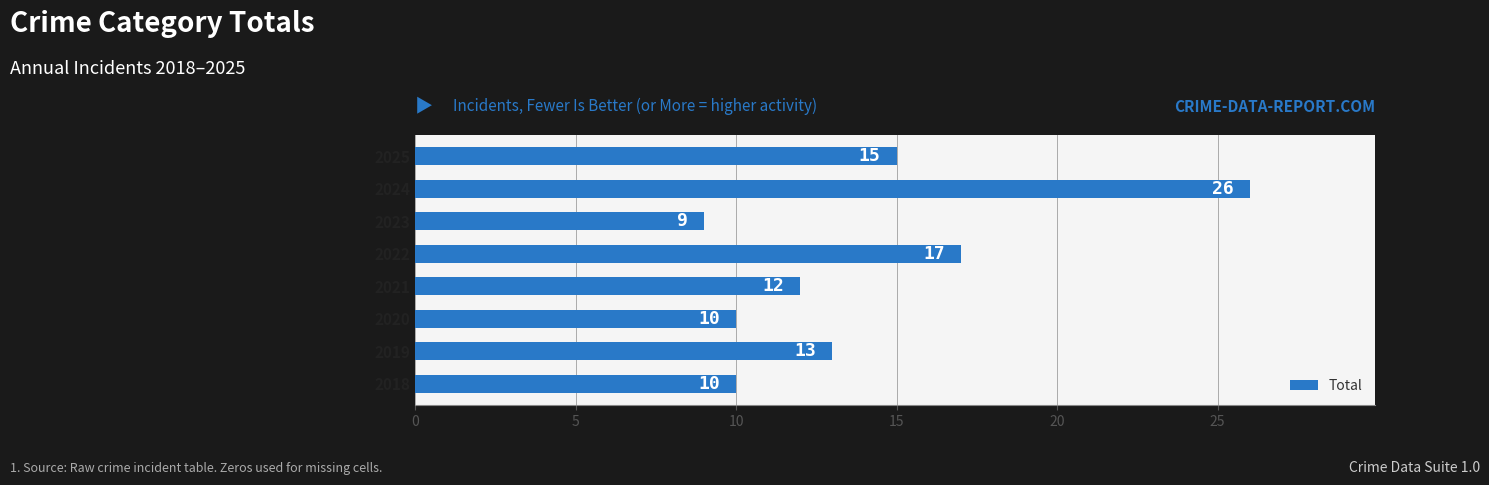

Reading top to bottom, extract all data points from this chart.

15	26	9	17	12	10	13	10